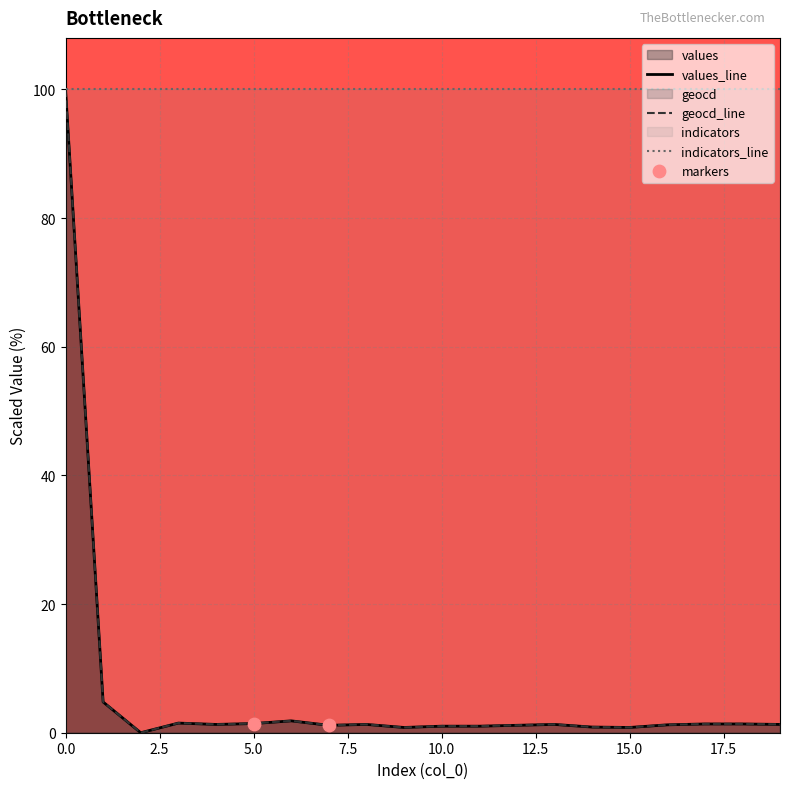

Which series has the widest spread of Y values?

values